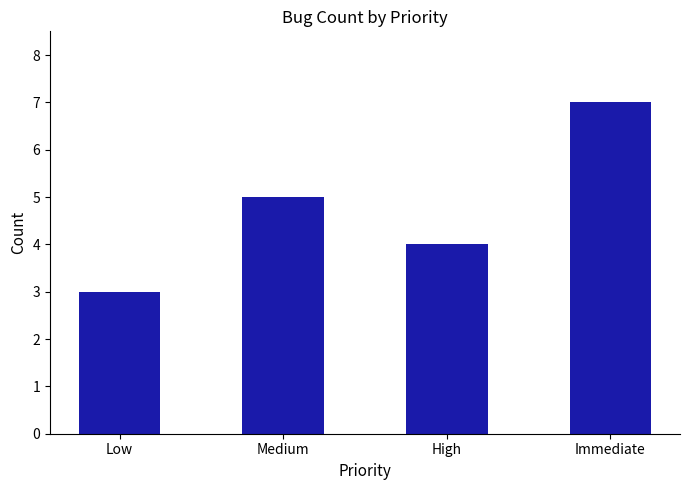

The chart shows a value of 7 at High. True or false?

False